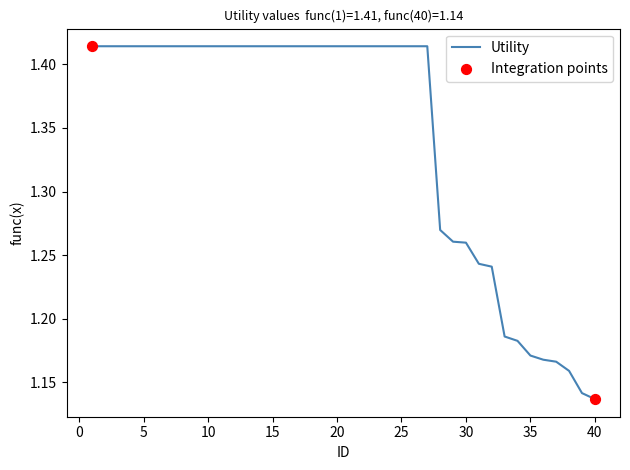

What is the difference between the maximum and minimum values?

0.3